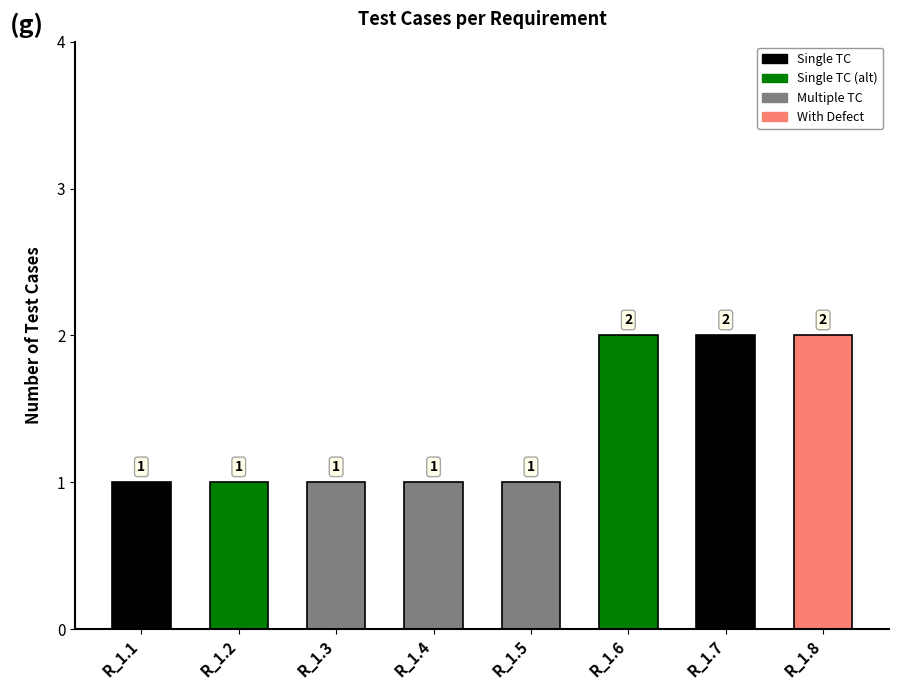

What is the sum of all values?

11